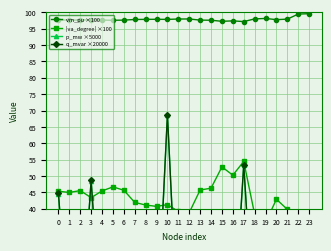

Rank the categories by p_mw ×5000 value from highest to lowest.

10, 17, 3, 0, 21, 13, 5, 14, 6, 7, 1, 2, 4, 8, 9, 11, 12, 15, 16, 18, 19, 20, 22, 23